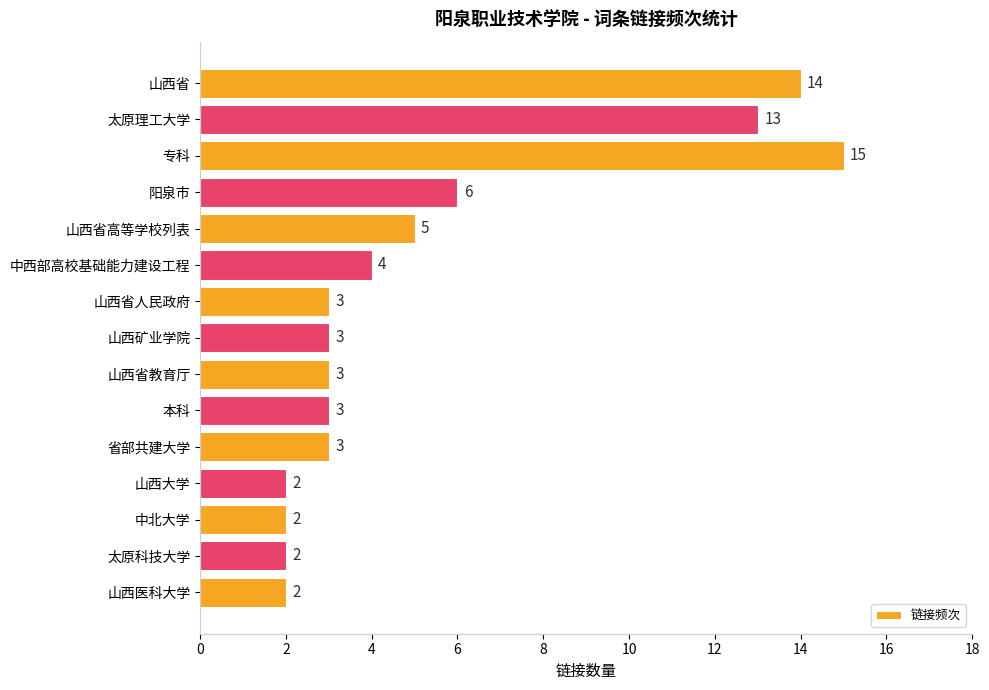

What is the greatest value displayed?

15